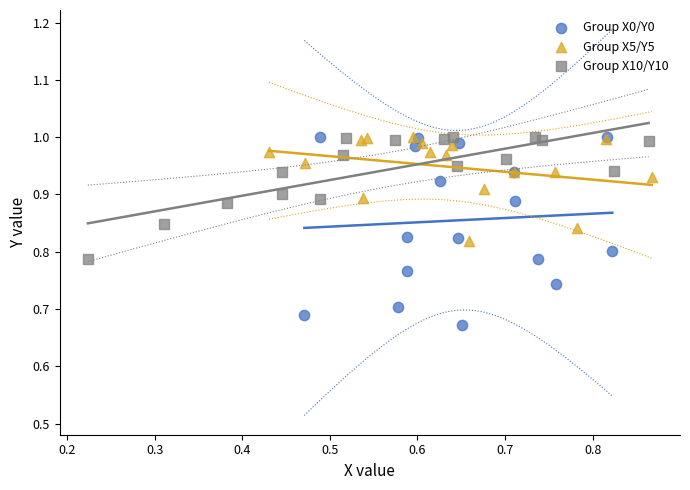

Which series reaches the minimum Y coordinate?

Group X0/Y0